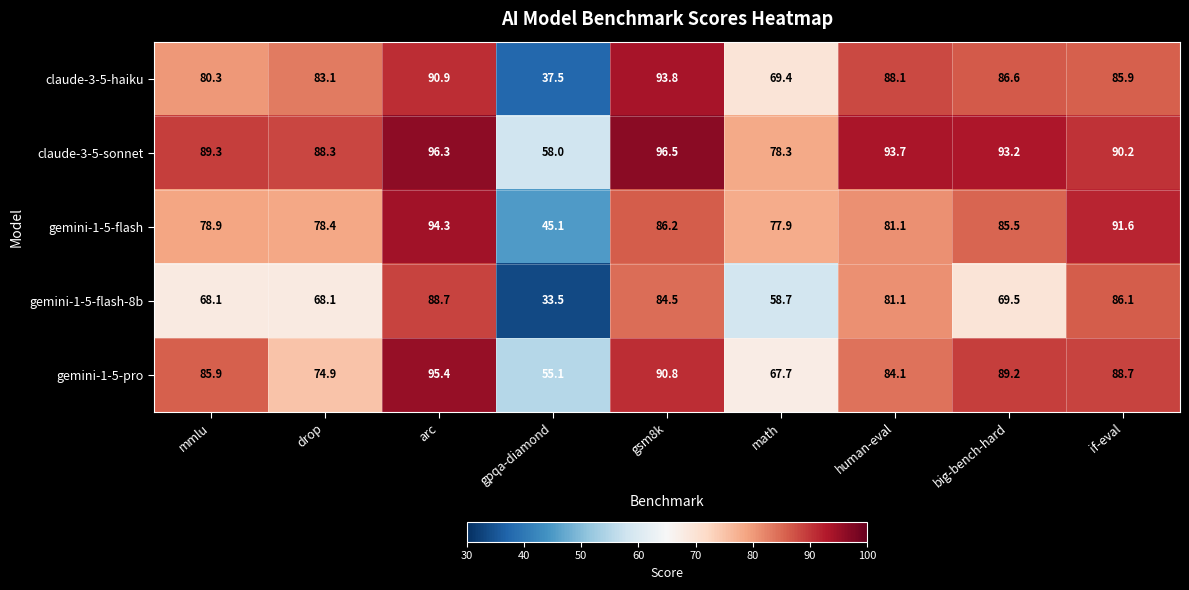

The value of gemini-1-5-flash-8b at gsm8k is 128.1. True or false?

False